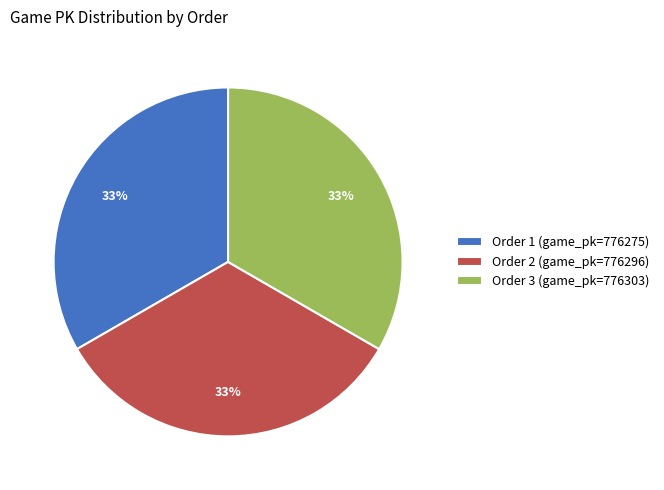

Is it true that Order 3 (game_pk=776303) is 33% of the pie?

True